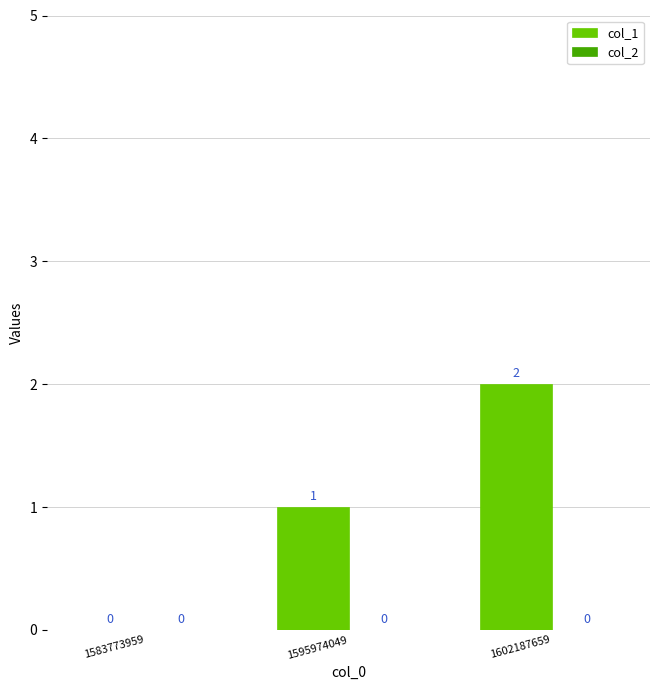

At which category does the chart reach its peak across all series?

1602187659